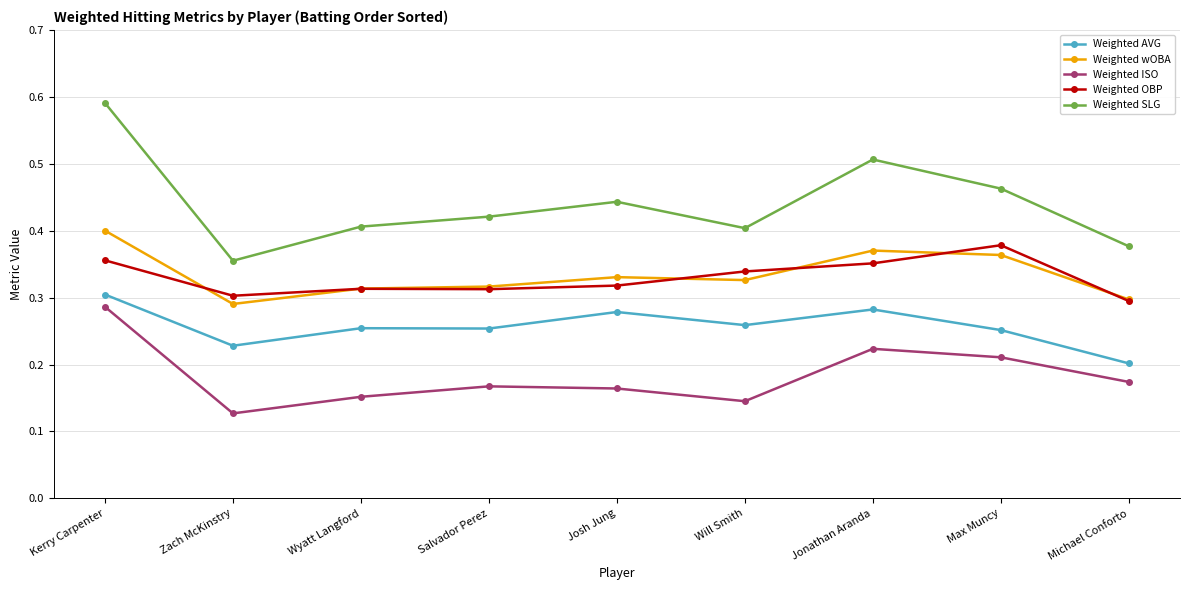

True or false: Weighted AVG and Weighted wOBA cross at least once.

False